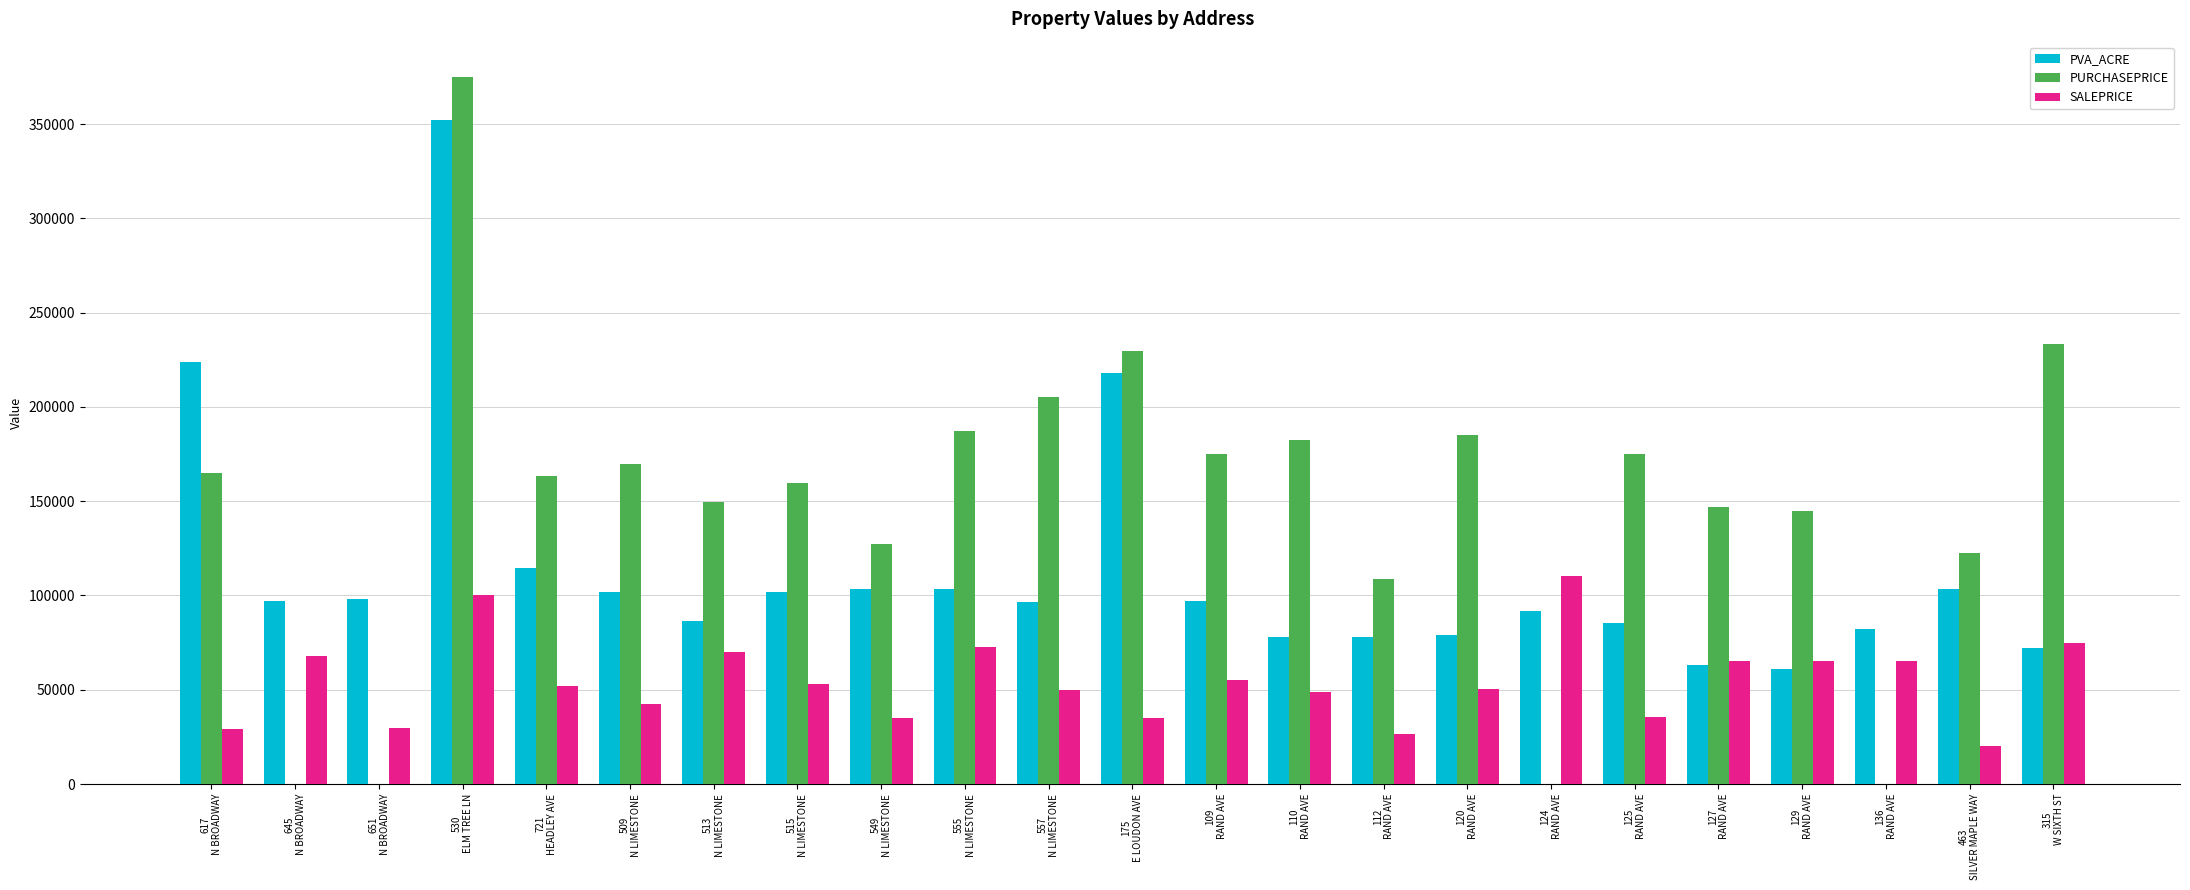

Is it true that PVA_ACRE equals 103600.0 at 549
N LIMESTONE?

True